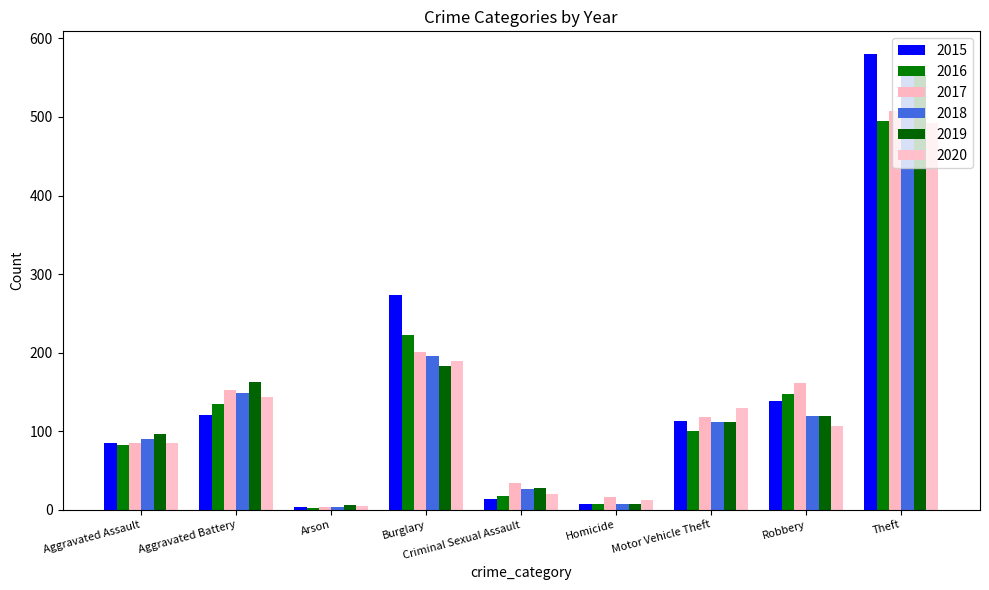

Where is 2020 nearest to the value 248?

Burglary